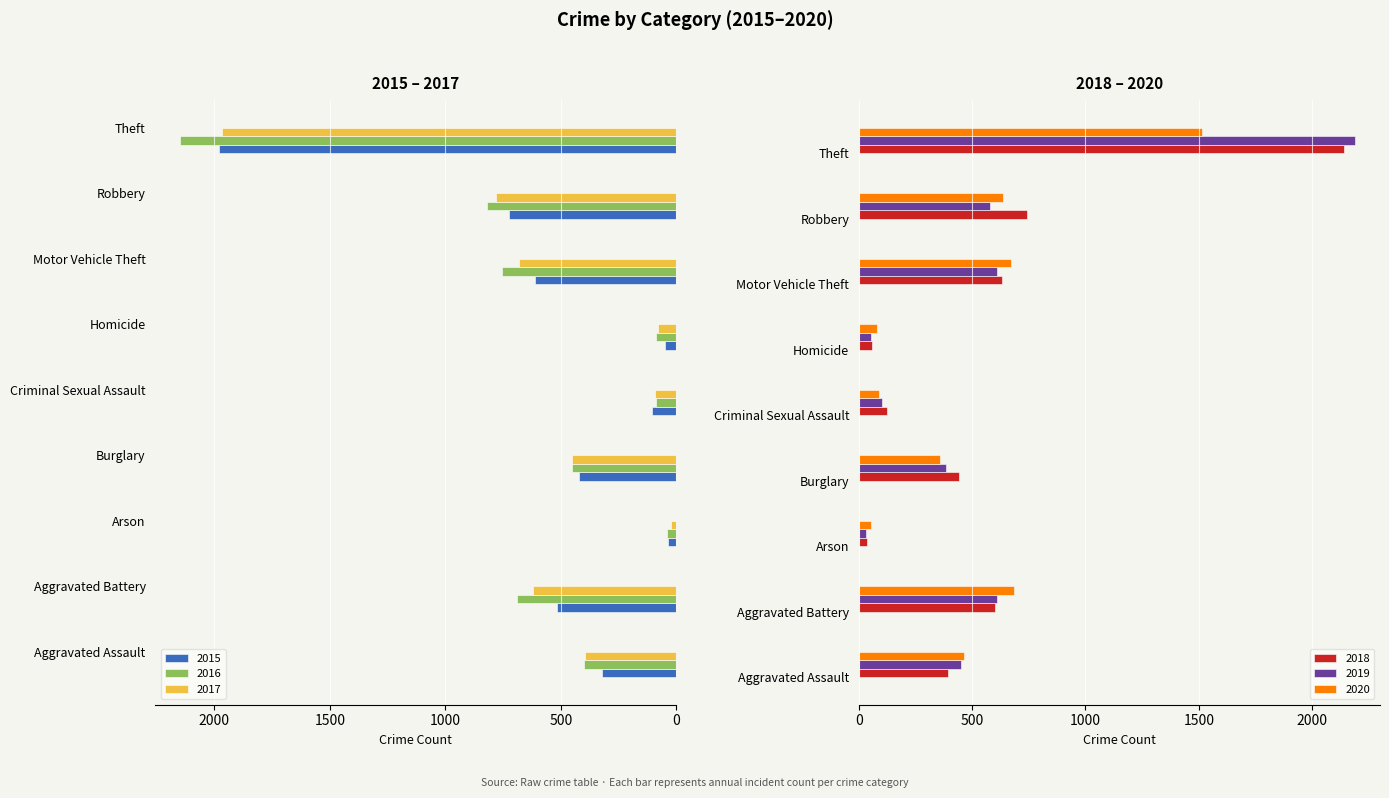

At how many categories does at least one series exceed 644?

4